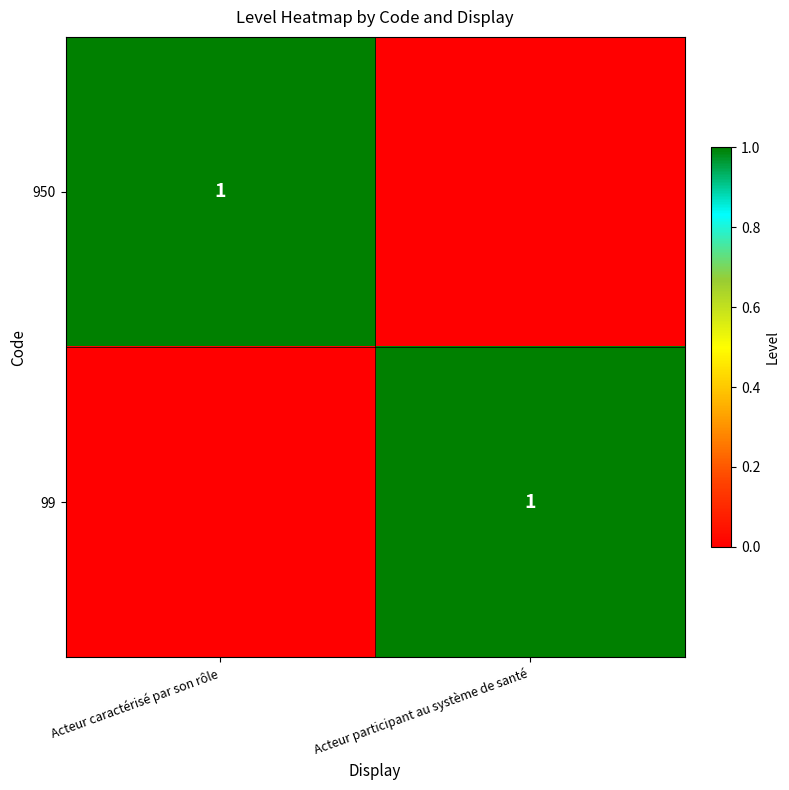

True or false: 99 has a value of 1 at Acteur participant au système de santé.

True